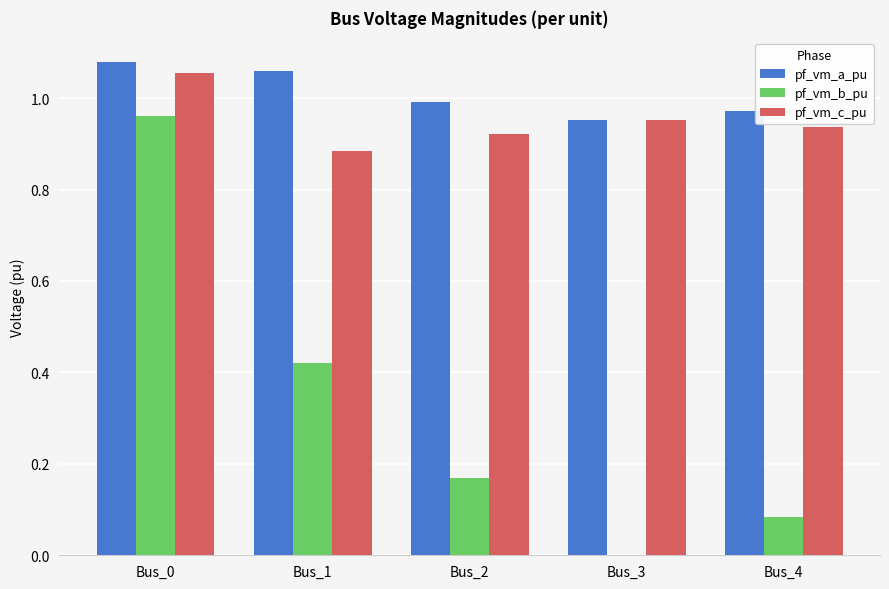

How many categories are shown in the chart?

5